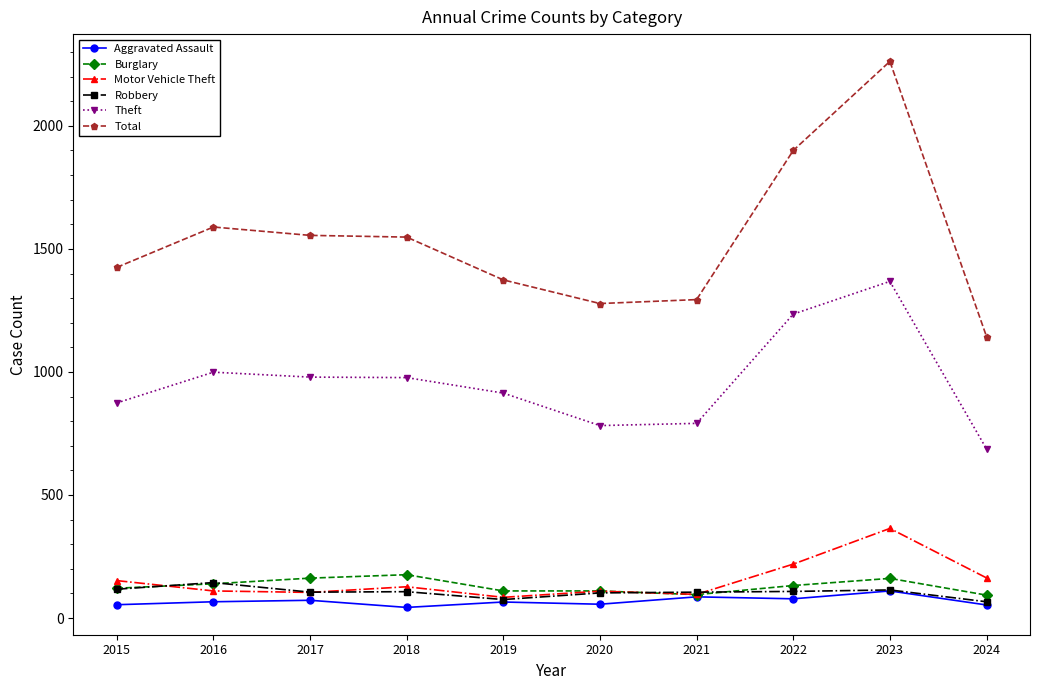

At which label does Burglary first exceed 132?

2016